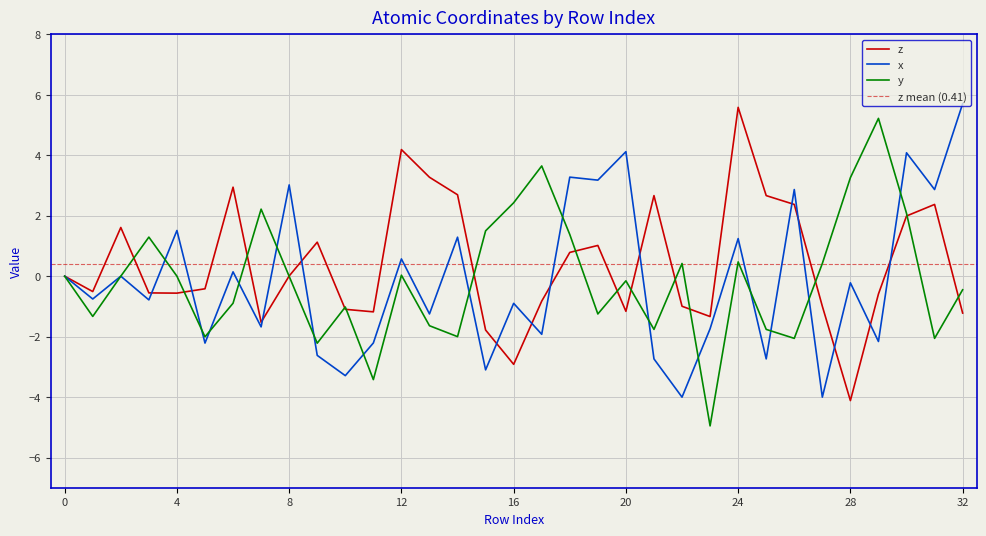

How many categories are shown in the chart?

33